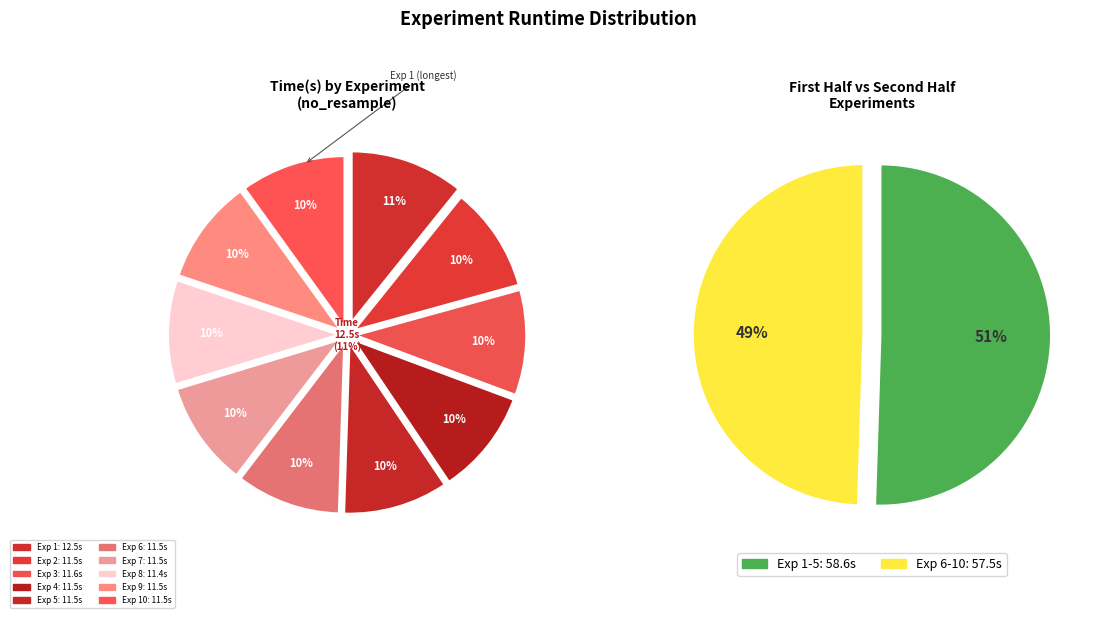

What percentage do Exp 8 and Exp 7 together represent?

19.8%